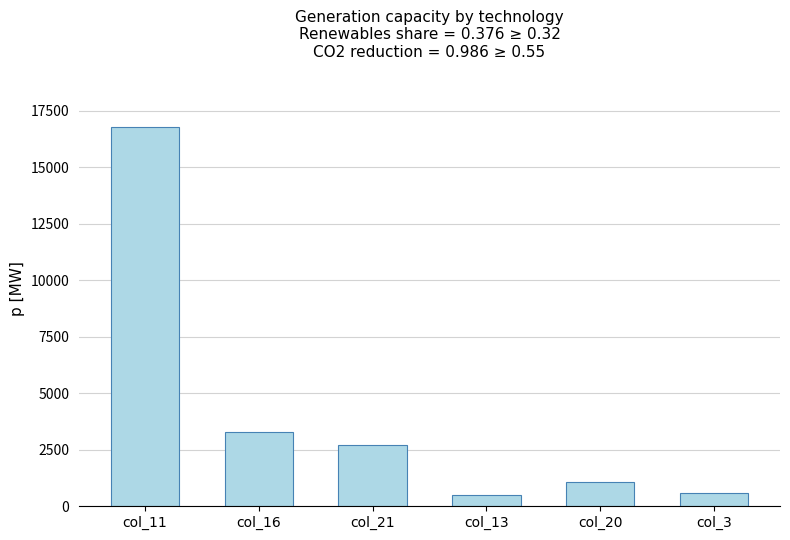

How many data points are above 2717?

3